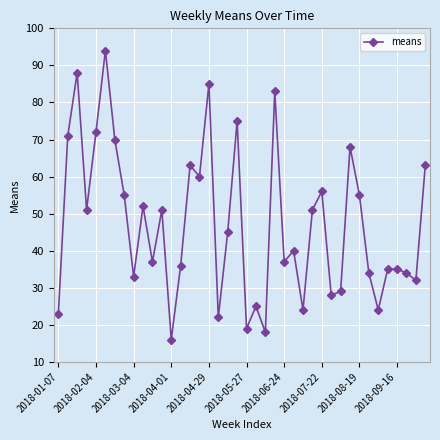

What is the value of the 8th point from the left?

55